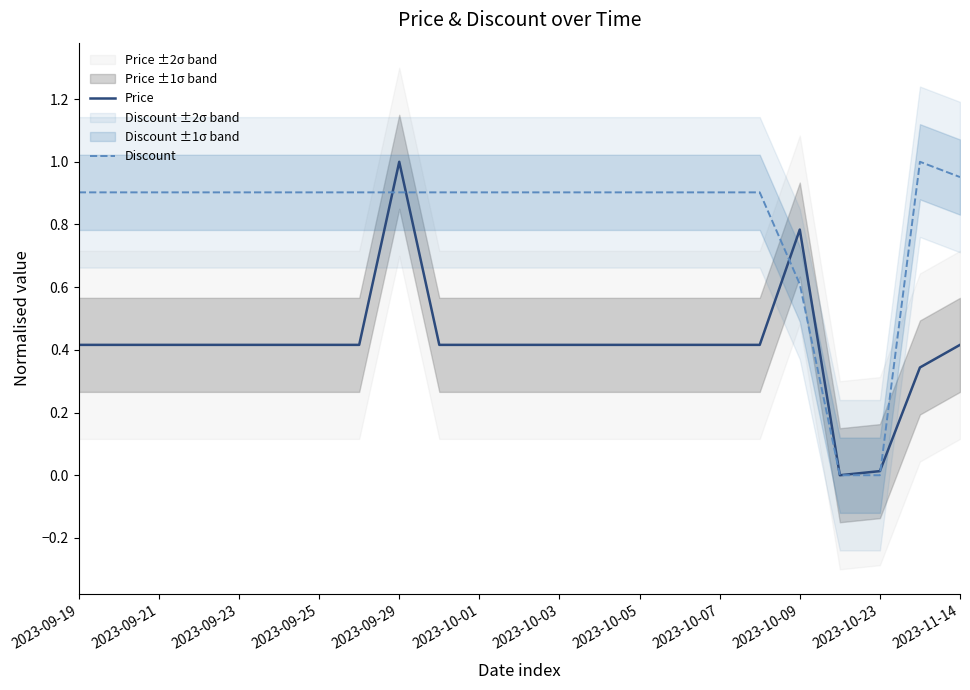

The value of Discount at 2023-09-23 is 0.9. True or false?

True